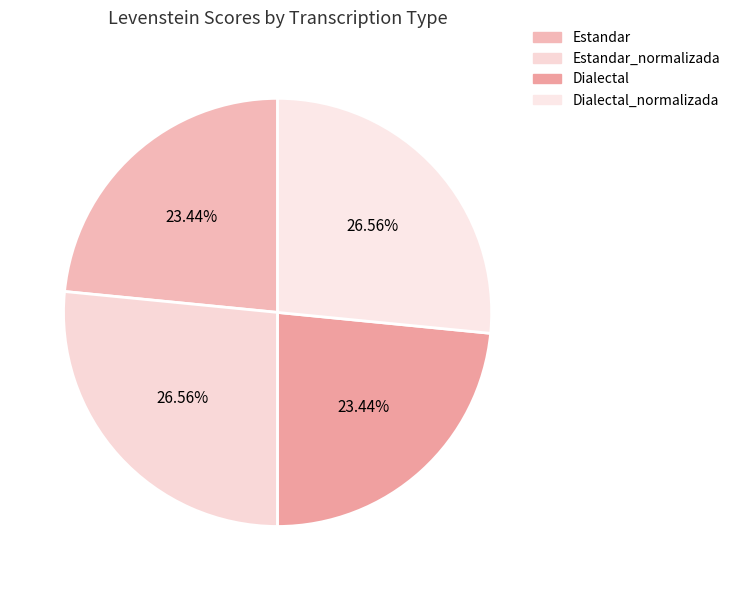

Does Dialectal_normalizada account for over 50% of the chart?

No